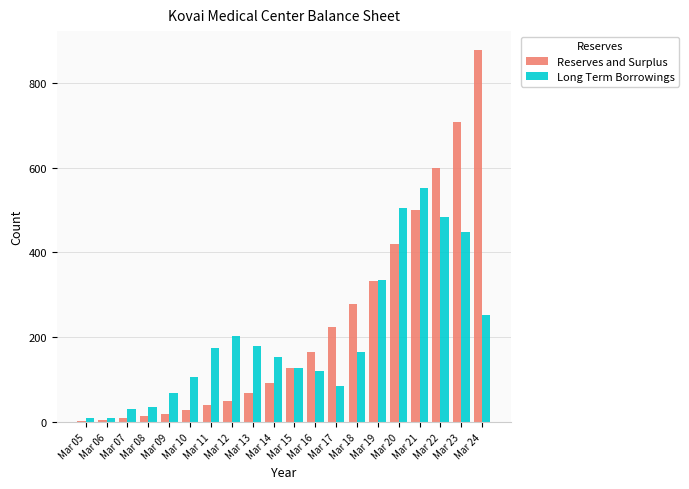

Which series changed the most between Mar 12 and Mar 18?

Reserves and Surplus